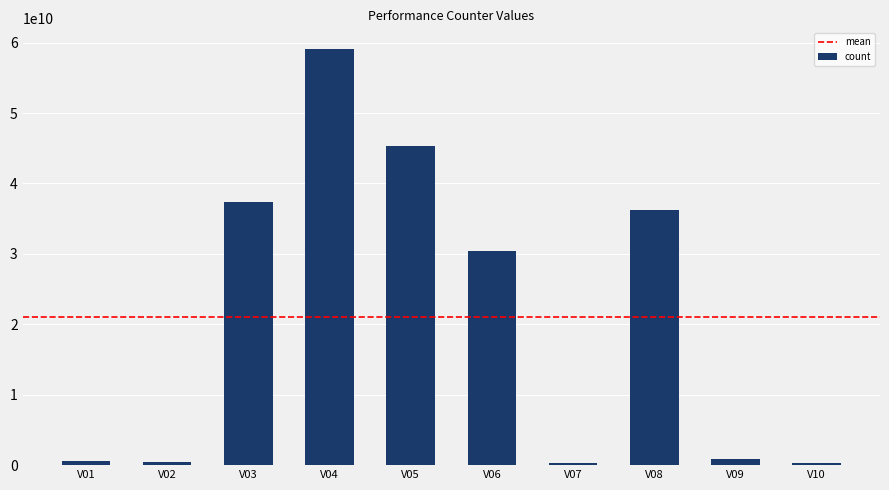

What is the greatest value displayed?

59074581297